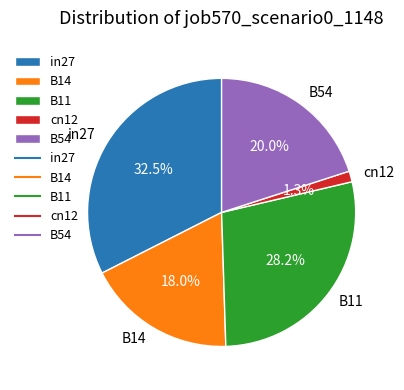

How many slices are in this pie chart?

5